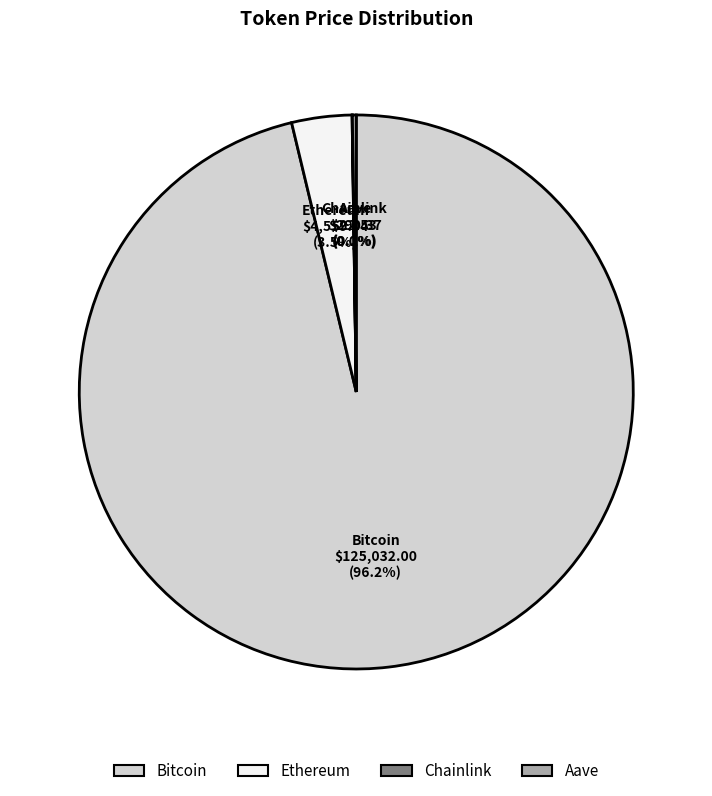

Which category has the biggest portion of the pie?

Bitcoin